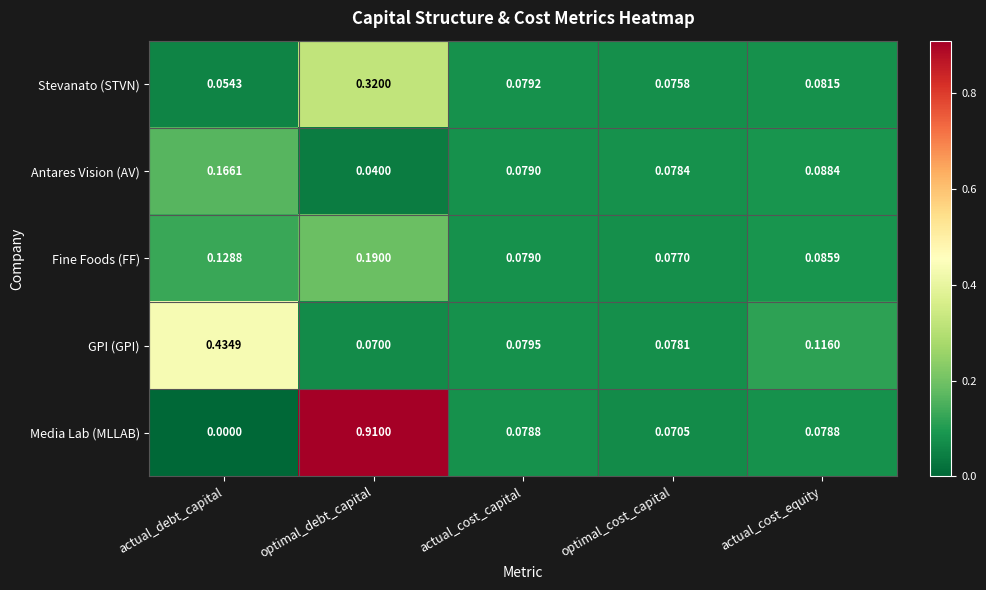

Which series has the widest spread of values?

Media Lab (MLLAB)